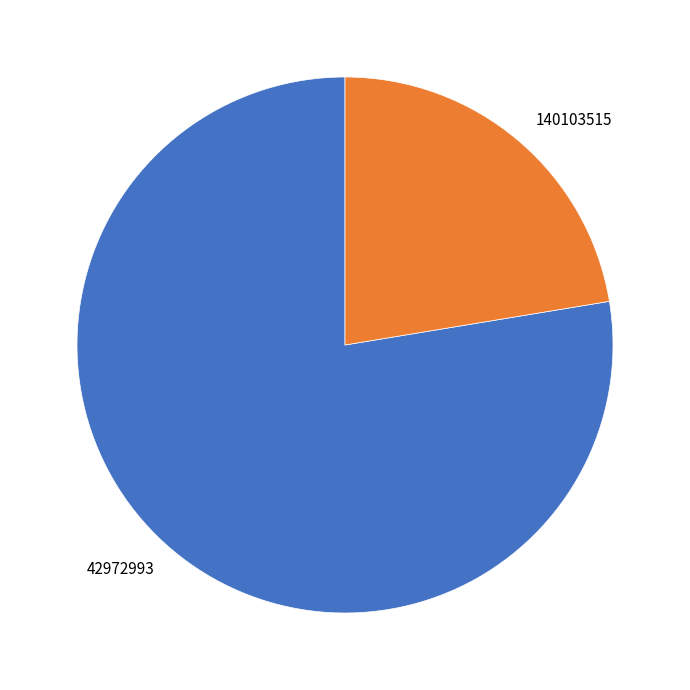

Is the sum of 42972993 and 140103515 greater than half?

Yes